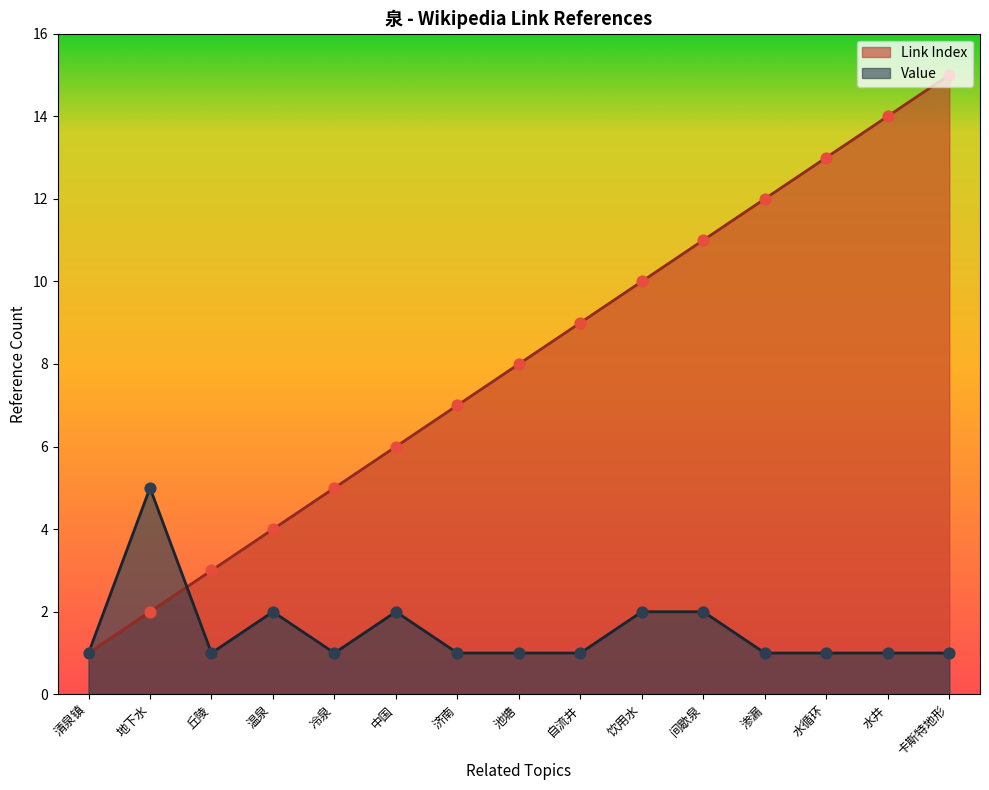

At how many categories does at least one series exceed 9?

6